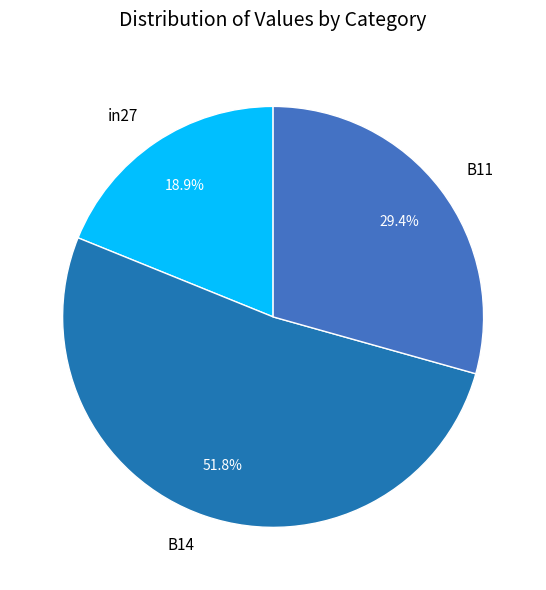

Combined, what portion of the pie is in27 and B14?

70.6%